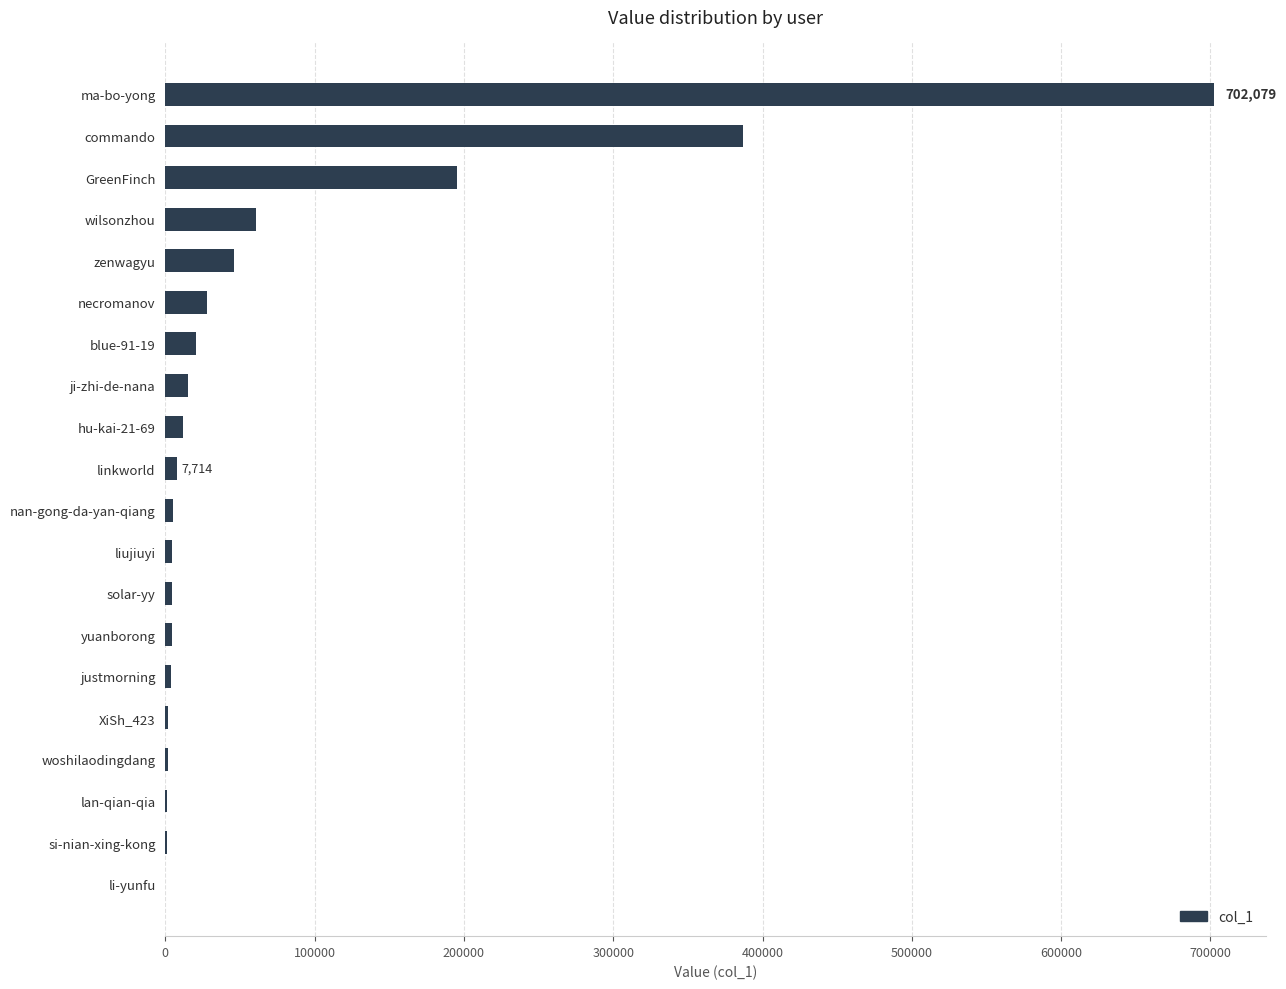

The value at zenwagyu is 45827. True or false?

True